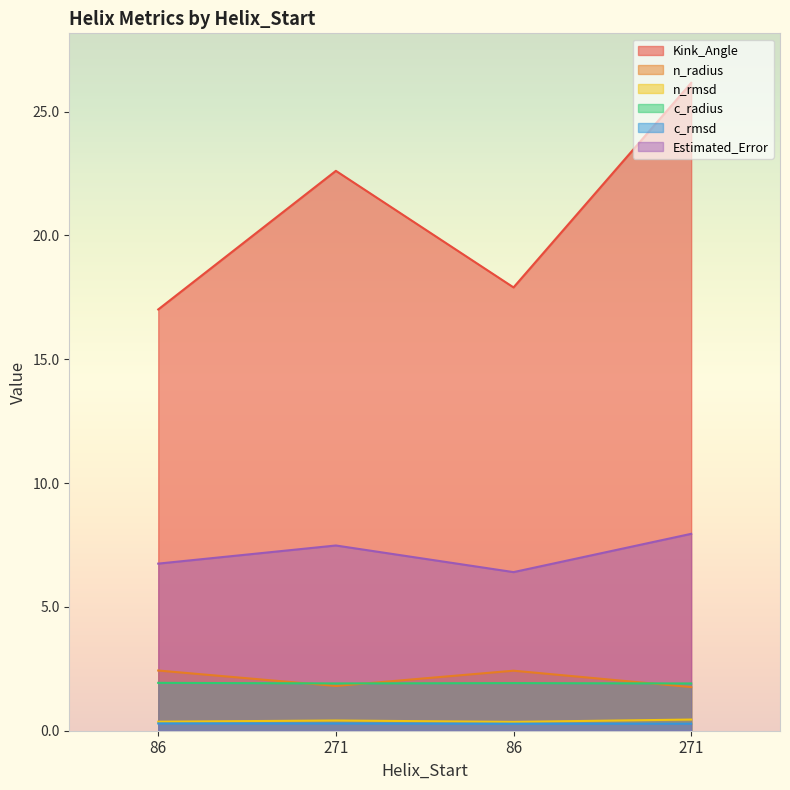

How many lines are shown in the chart?

6